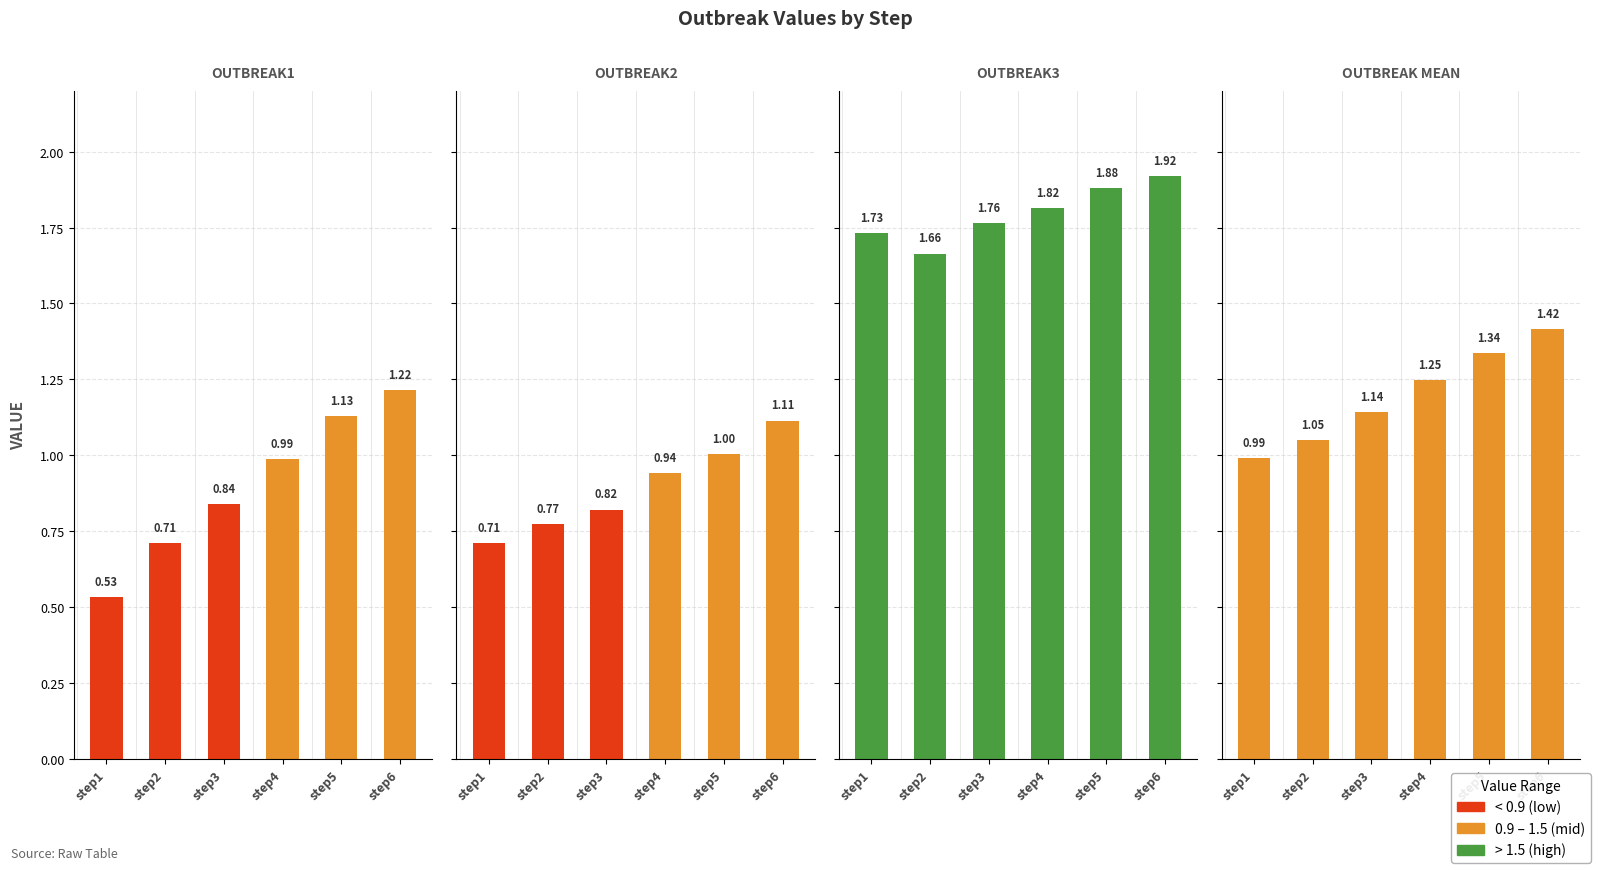

Which category has the lowest value in the outbreak2 series?

step1